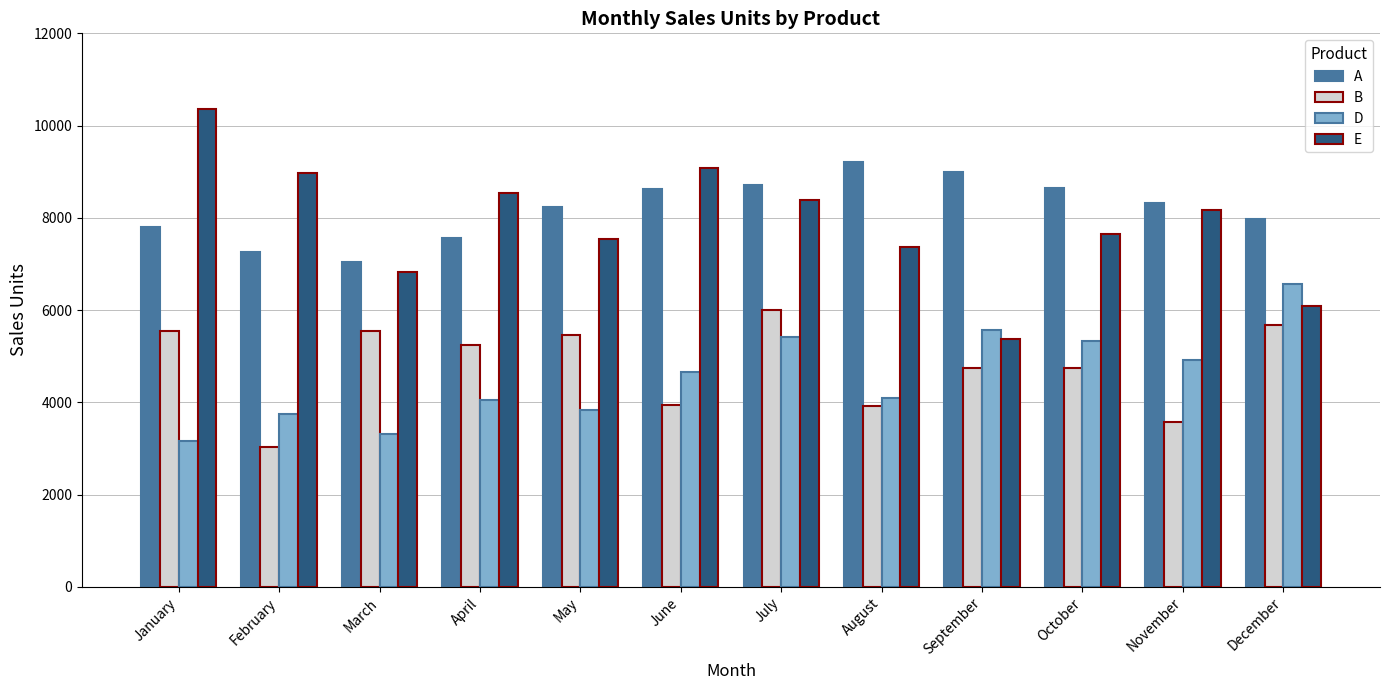

What is the maximum value for A?

9215